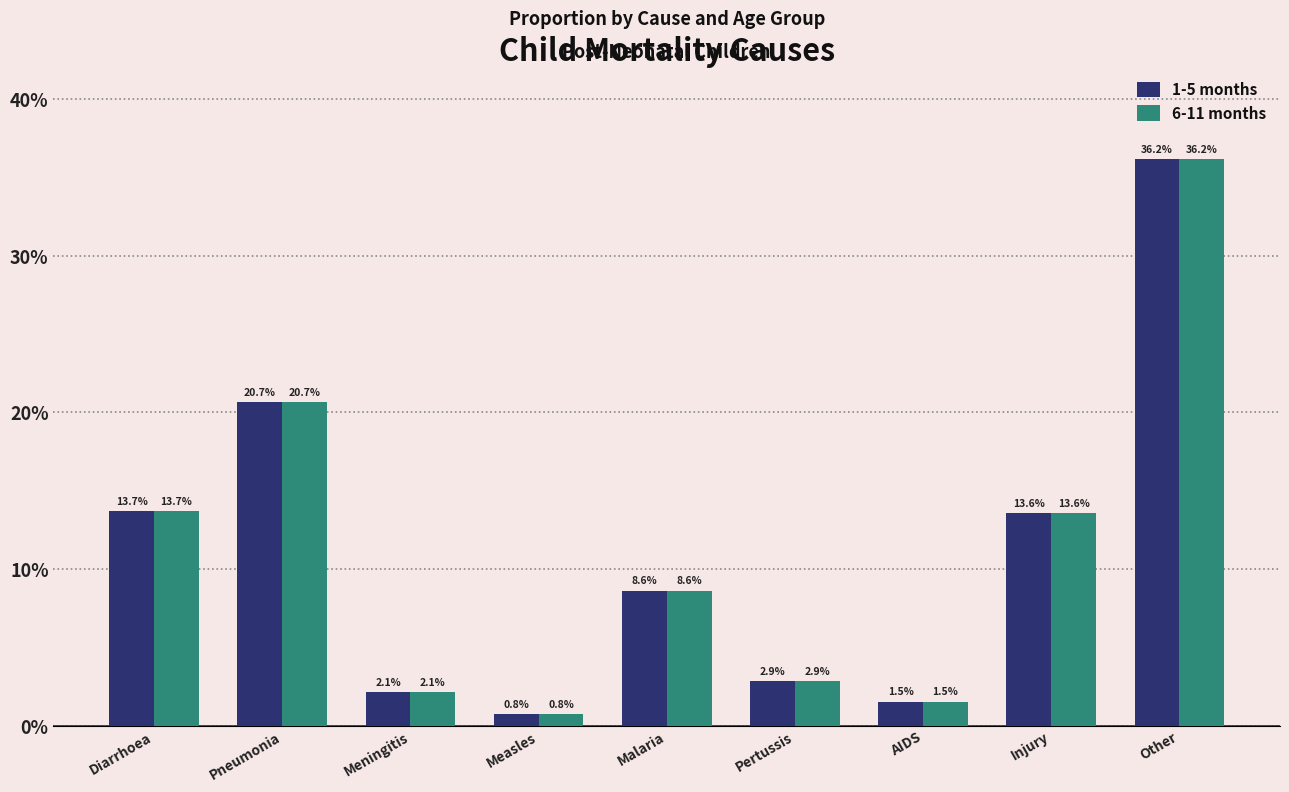

What is the highest value of the 6-11 months series?

0.4